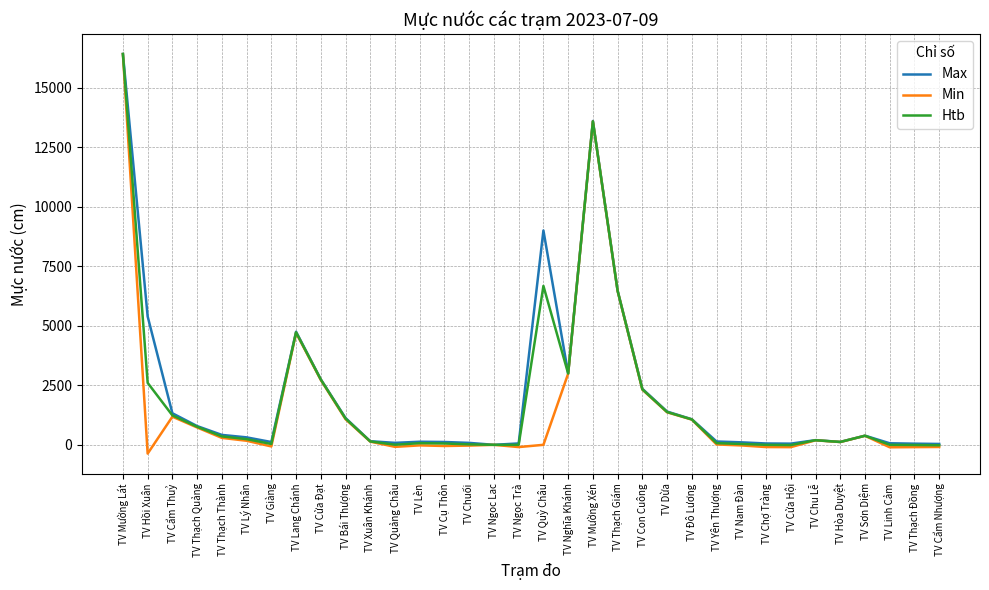

What is the difference between the second highest and second lowest values in the Min series?

13685.0